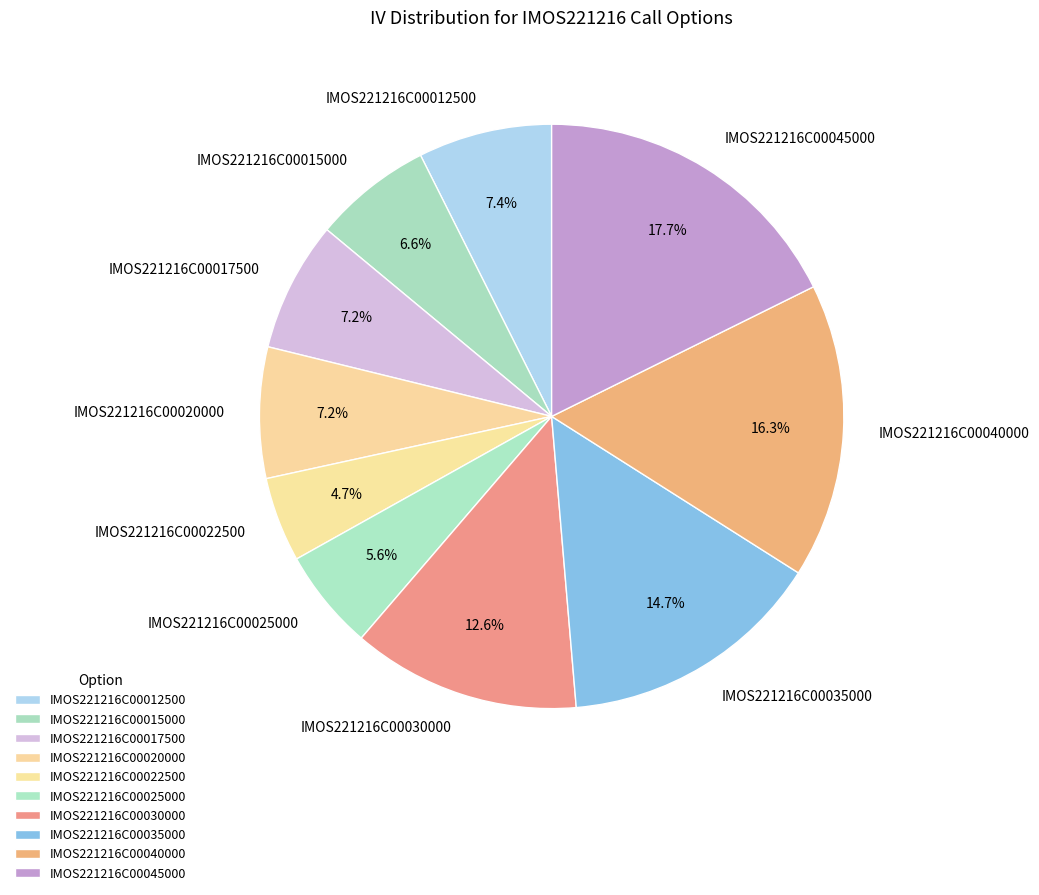

Which category has the biggest portion of the pie?

IMOS221216C00045000